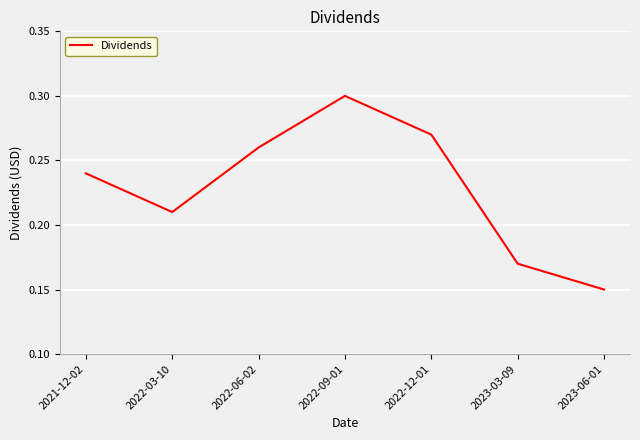

Which has a higher value, 2022-12-01 or 2023-06-01?

2022-12-01